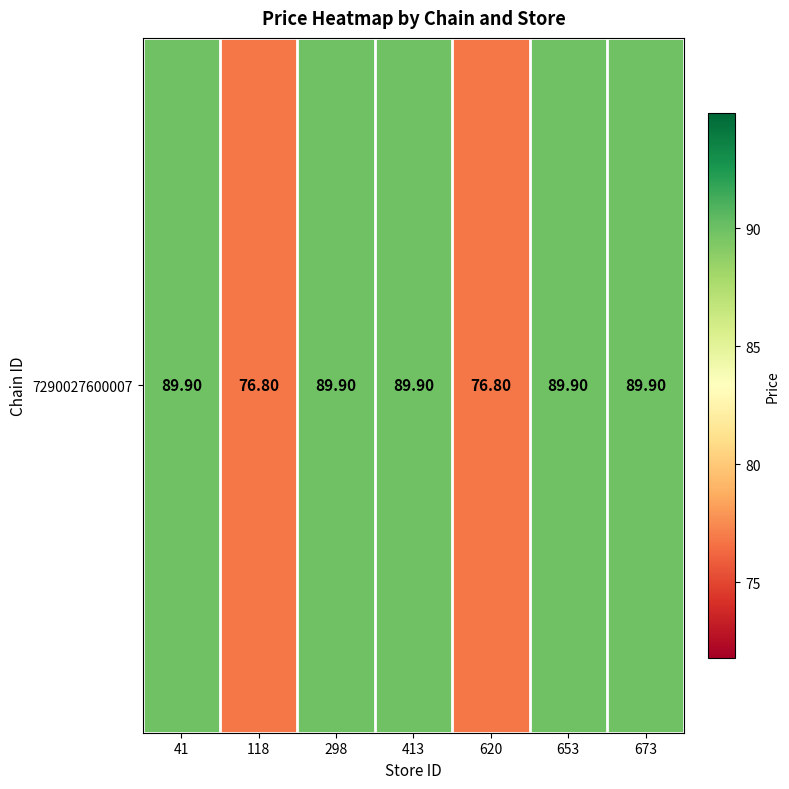

Reading left to right, list all the values displayed in this chart.

89.9	76.8	89.9	89.9	76.8	89.9	89.9